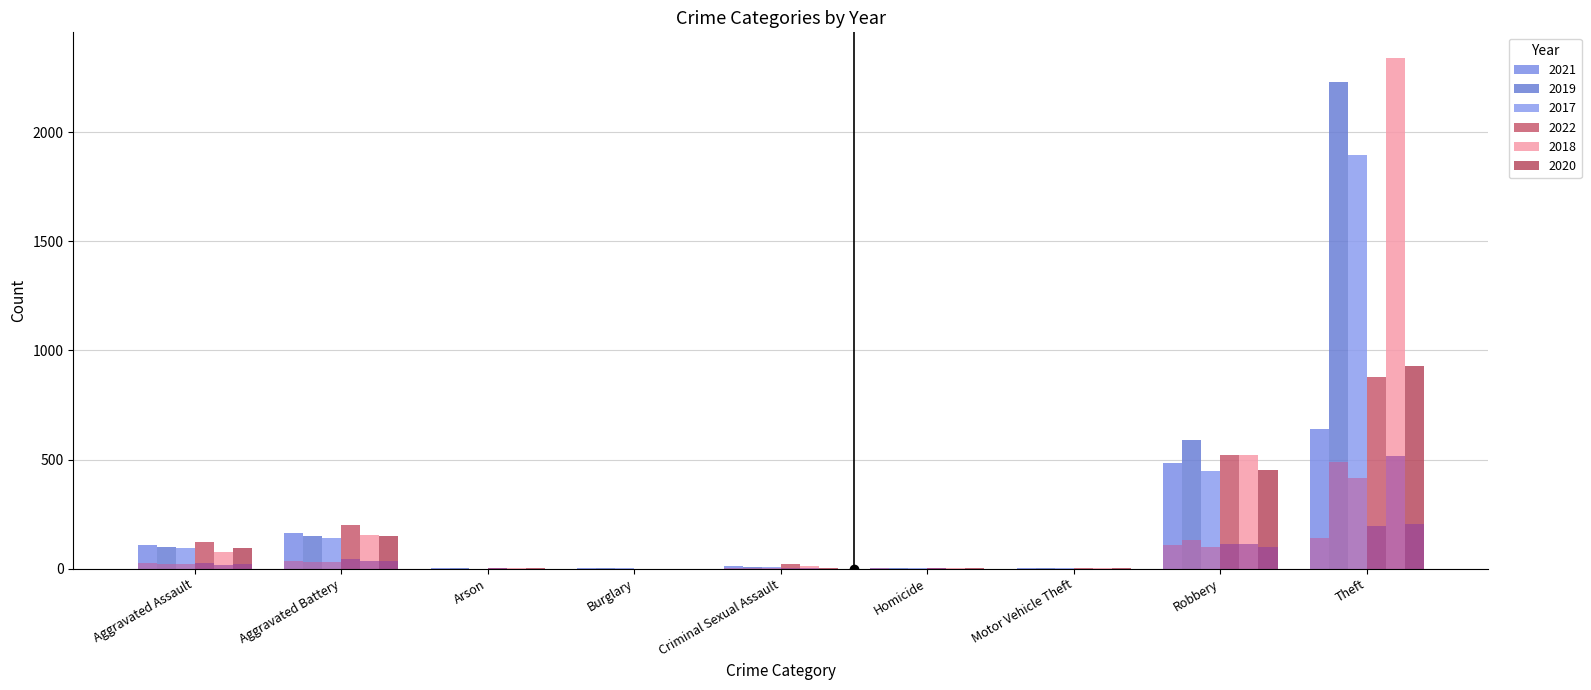

What is the sum of all 2017 values?

2592.0